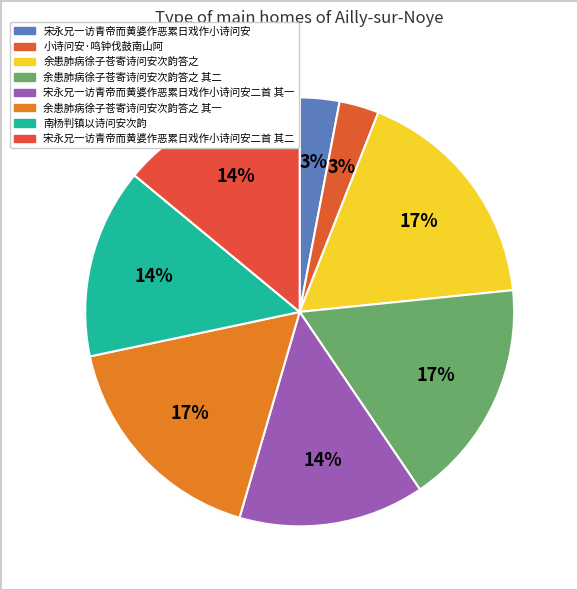

To the nearest percent, what is the difference between the largest and smallest slice percentages?

14%